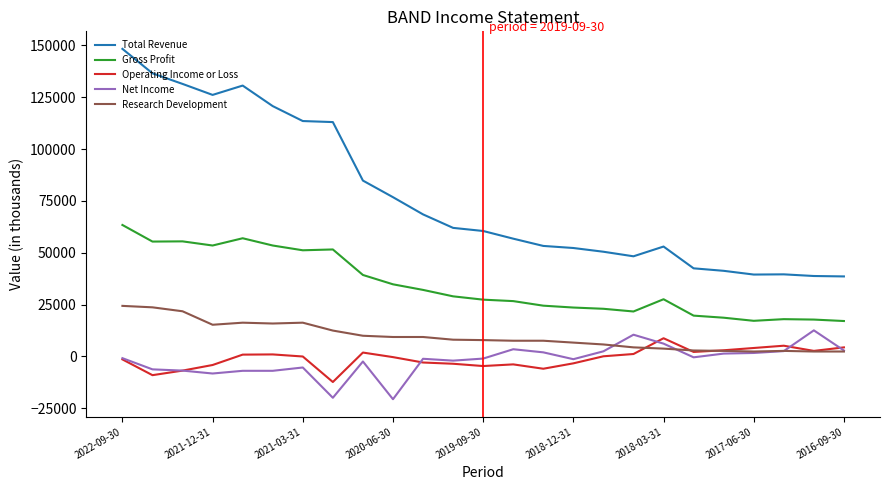

Which series has the largest total across all categories?

Total Revenue